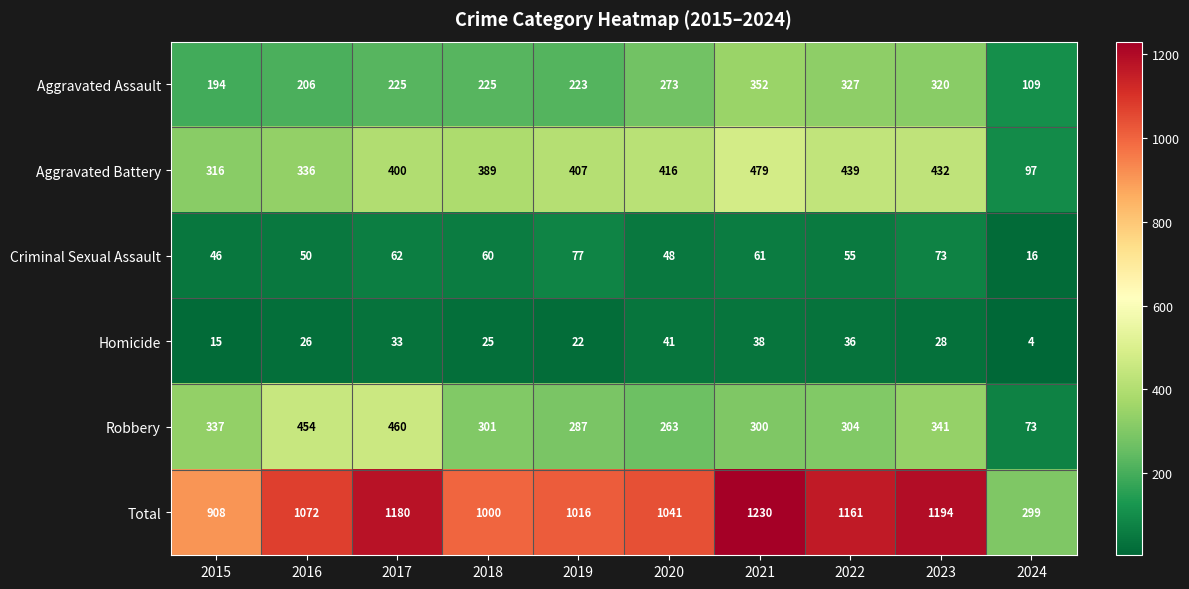

How many distinct data groups are displayed?

6